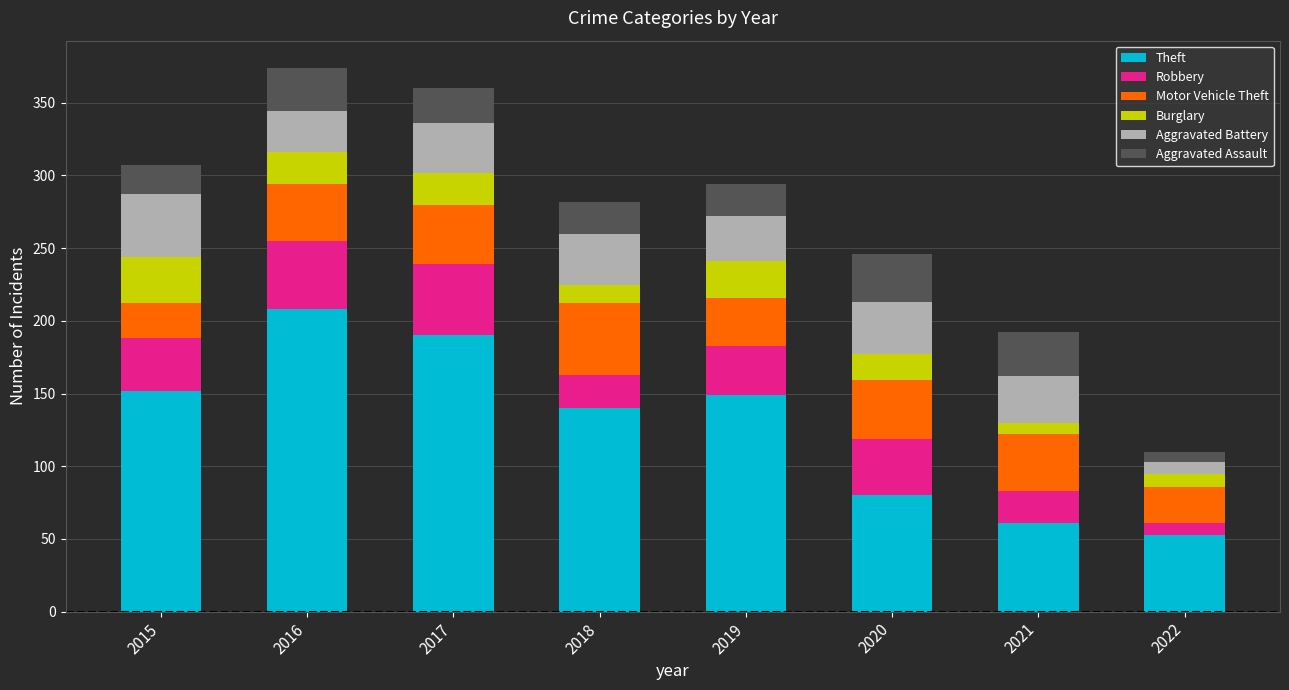

Are the bars horizontal?

No